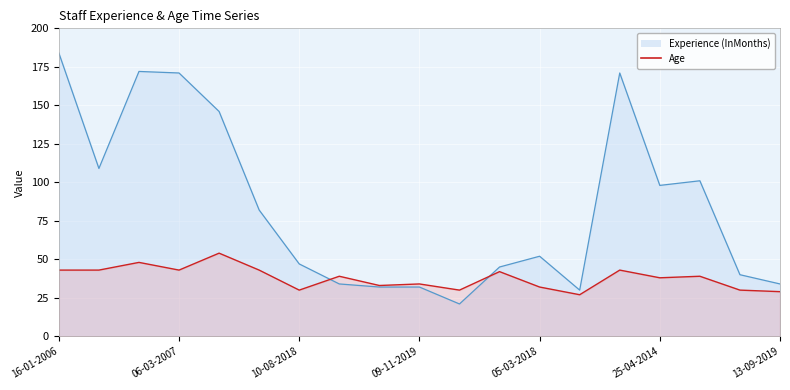

The chart shows a value of 11 at 05-03-2018. True or false?

False